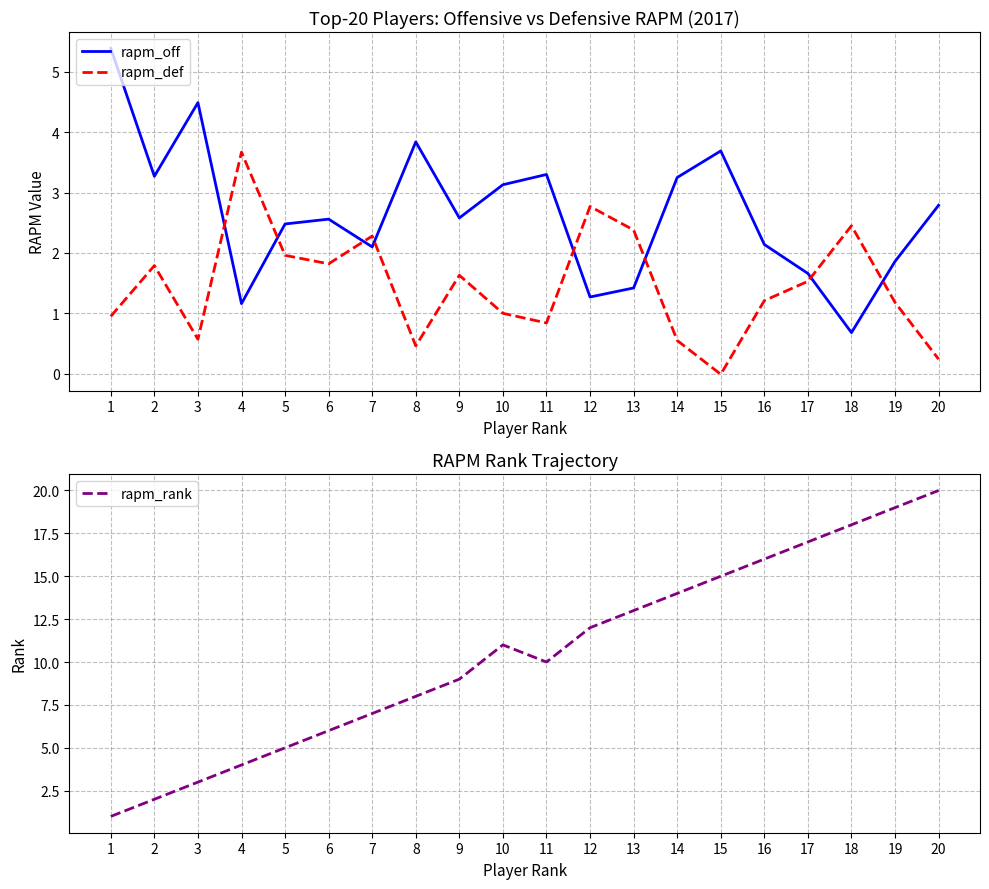

After their last crossing, which series has the higher values: rapm_rank or rapm_off?

rapm_rank